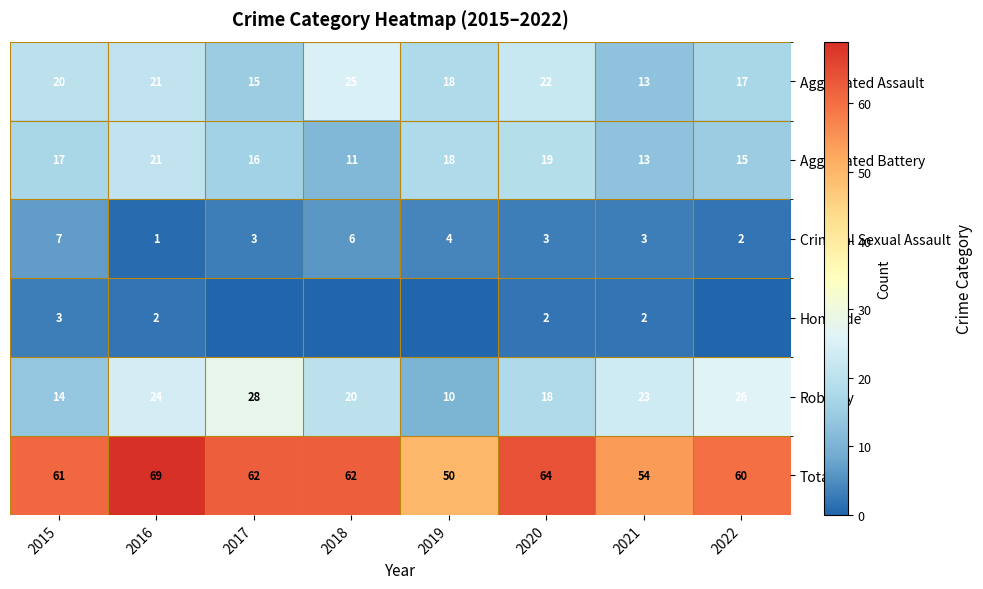

Is it true that Criminal Sexual Assault equals 3 at 2020?

True